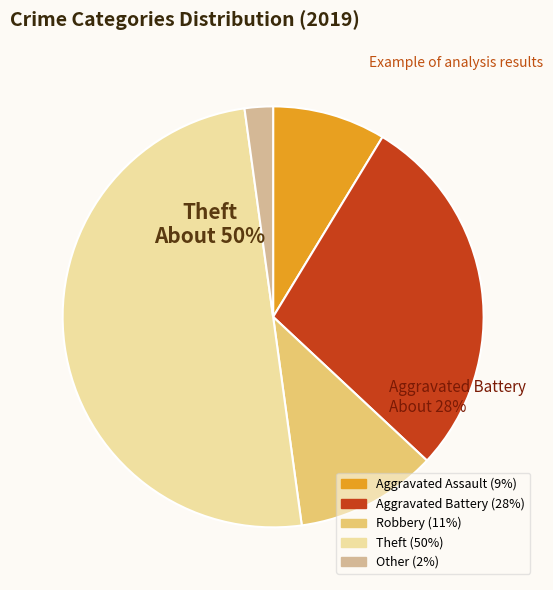

To the nearest percent, what is the difference between the largest and smallest slice percentages?

48%